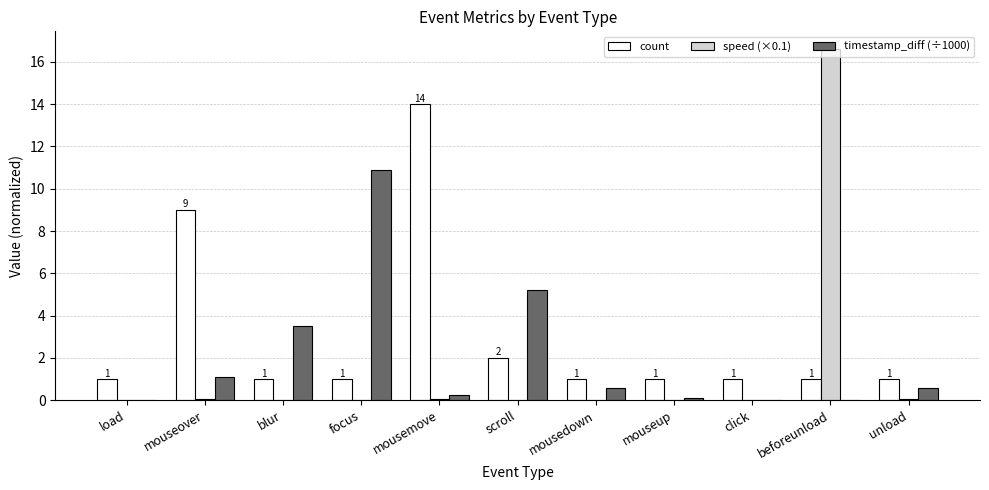

The value of speed (×0.1) at mousedown is 0.0. True or false?

True